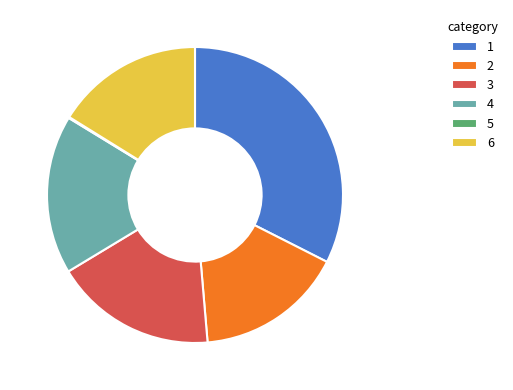

What is the ratio of the value at 3 to the value at 4?

1.0